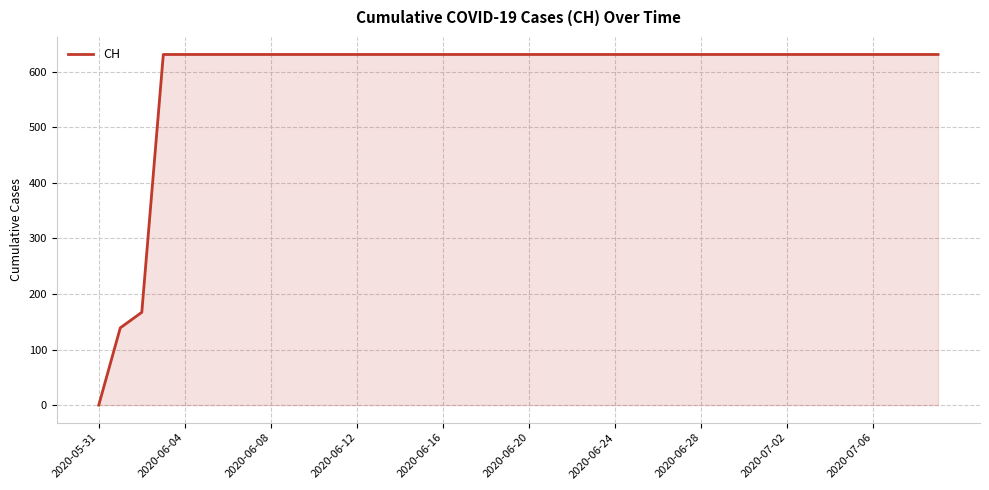

What is the greatest value displayed?

631